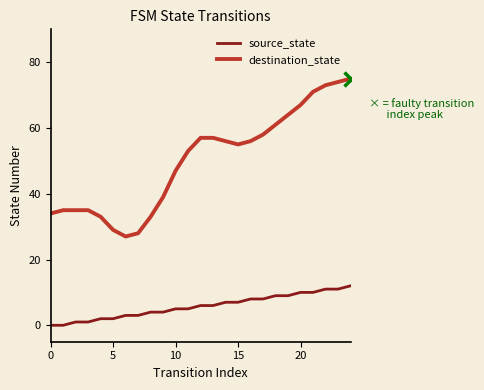

List the series in order of their overall mean, lowest first.

source_state, destination_state